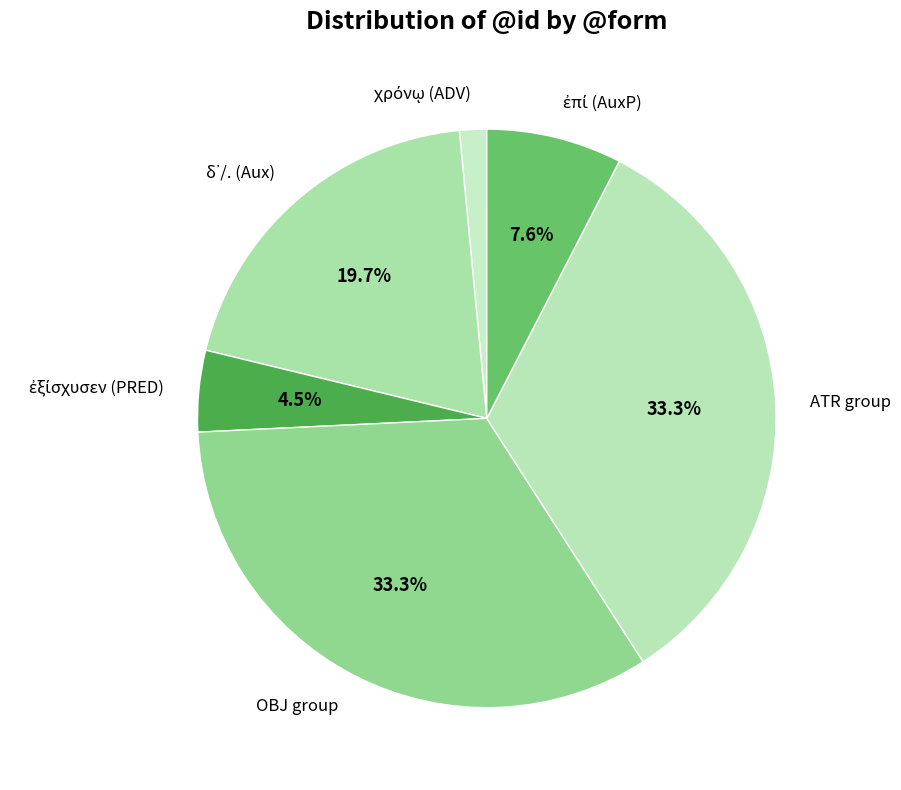

Does any single category account for the majority?

No